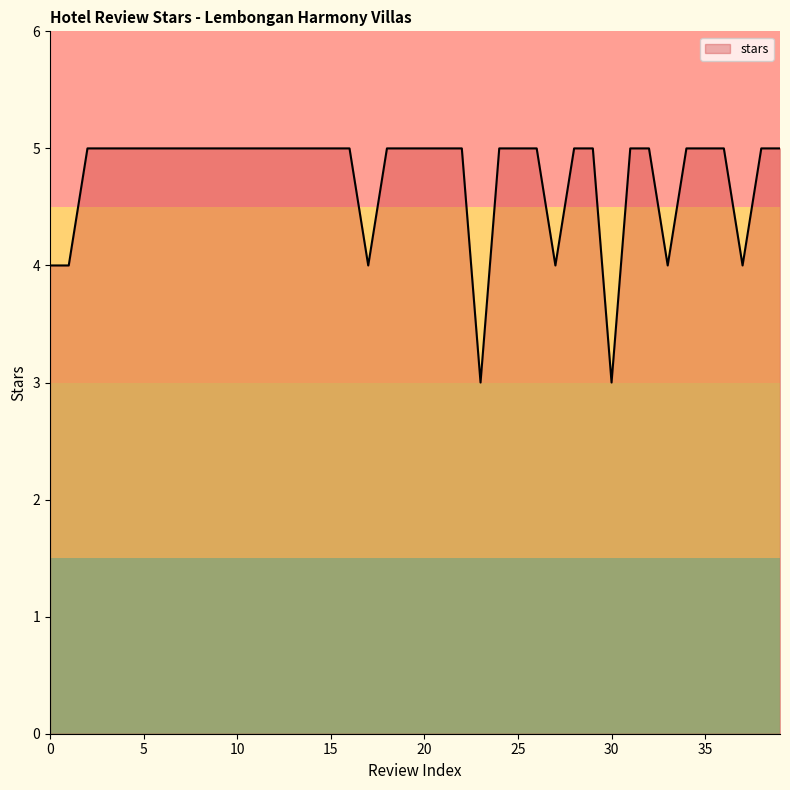

What is the maximum value shown in the chart?

5